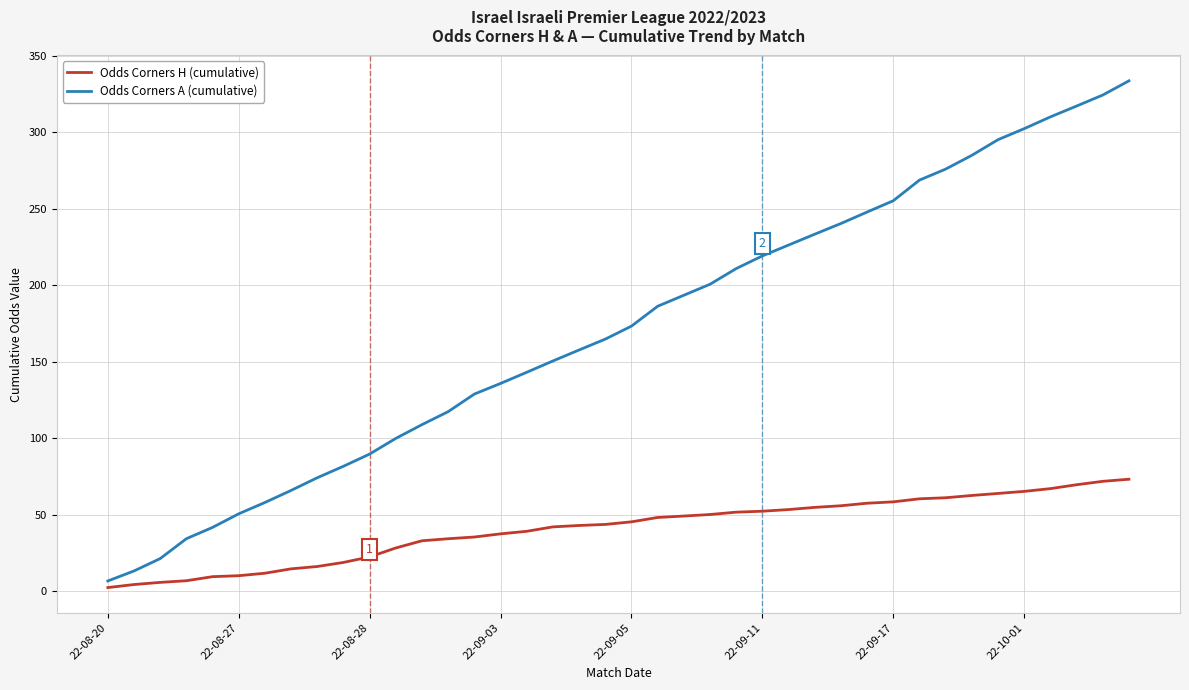

What is the average value of the Odds Corners H (cumulative) series?

40.7